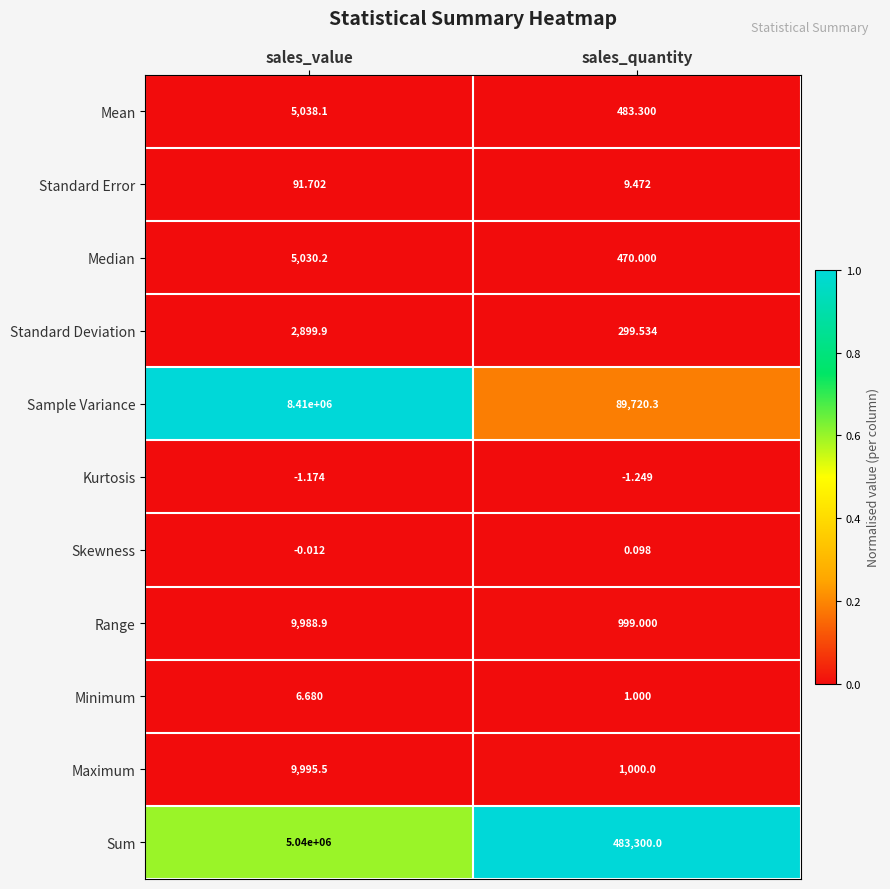

At which label does Standard Error reach its minimum?

sales_quantity